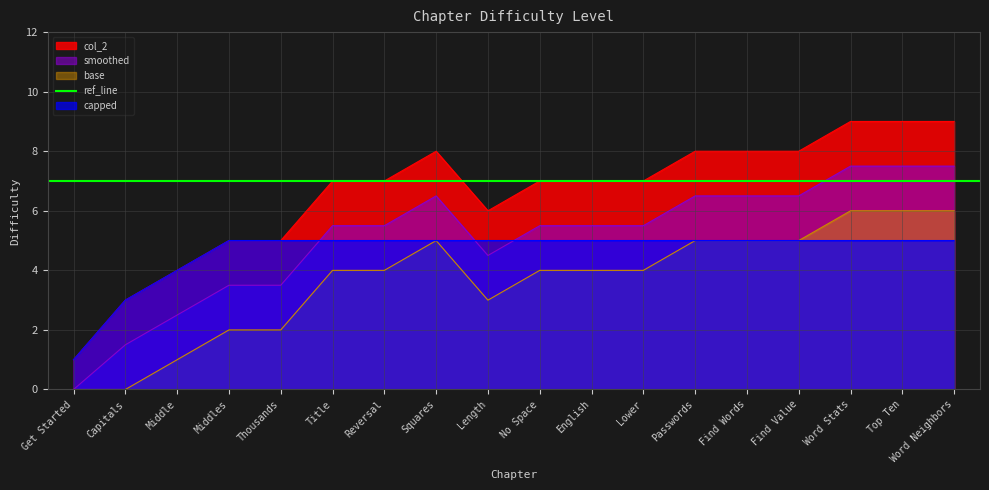

What is the ratio of the value at English to the value at Length?

1.2